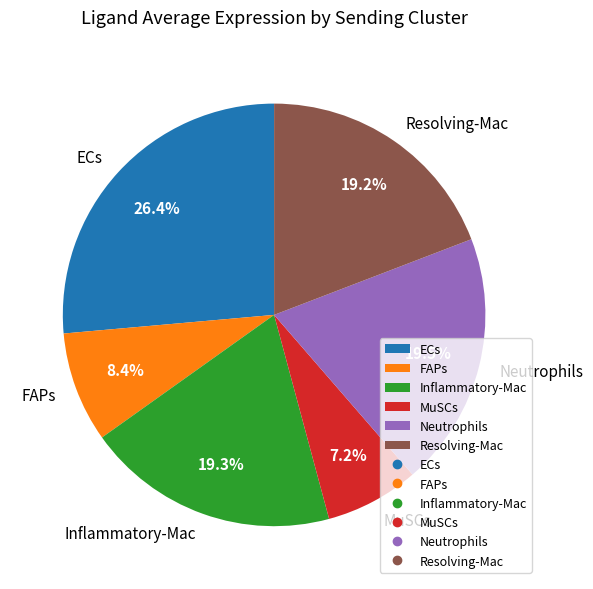

What is the largest slice in the pie chart?

ECs